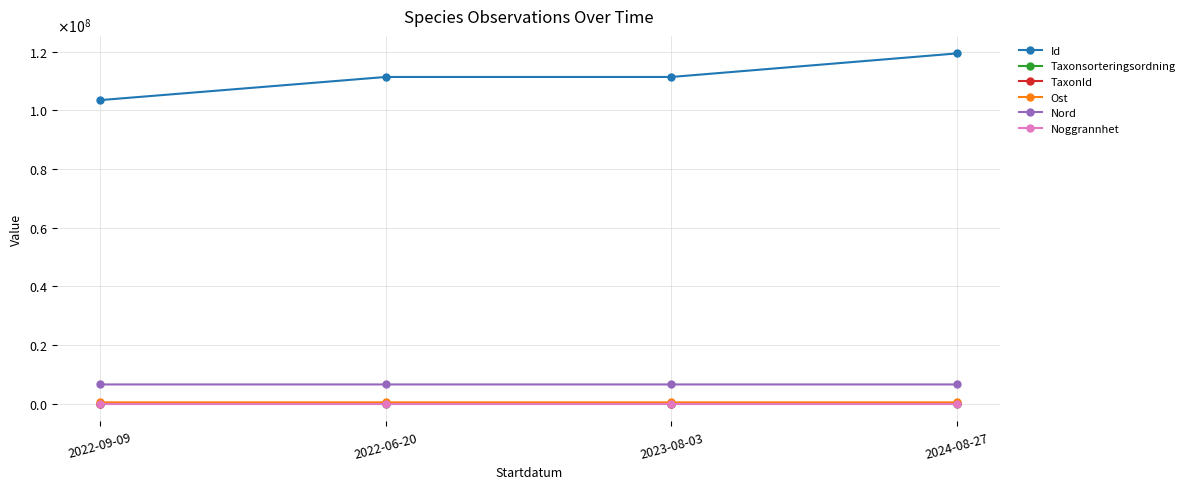

What are all the series names shown in the legend?

Id, Taxonsorteringsordning, TaxonId, Ost, Nord, Noggrannhet